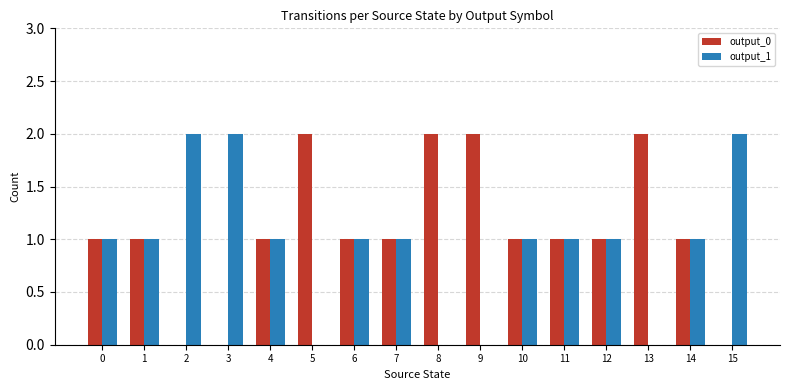

What is the sum of the output_0 values at 7 and 1?

2